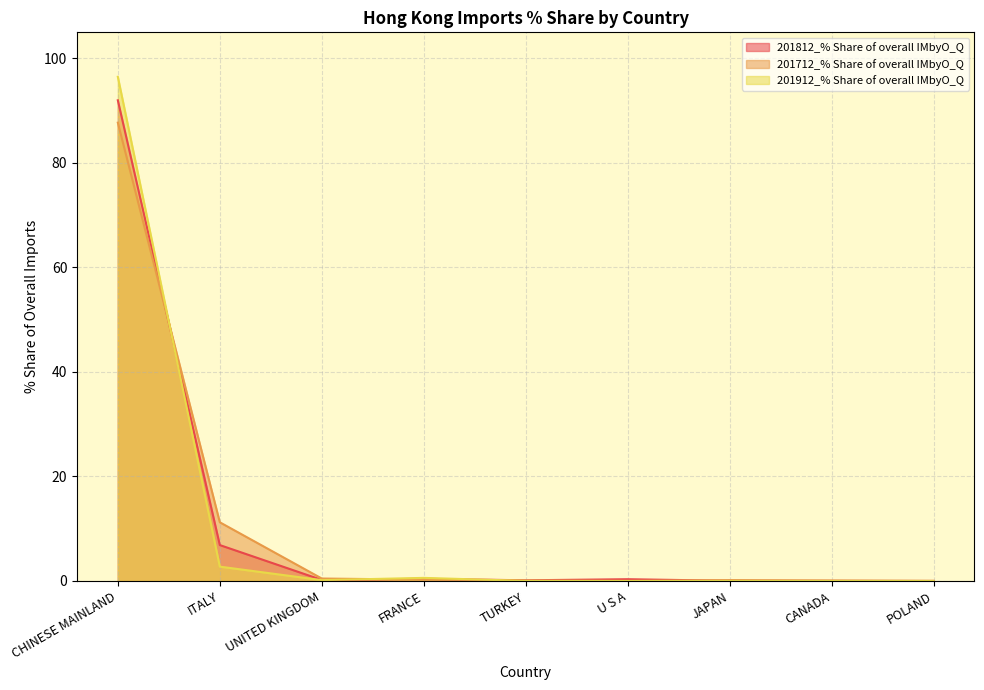

Rank the series by their maximum value, from highest to lowest.

201912_% Share of overall IMbyO_Q, 201812_% Share of overall IMbyO_Q, 201712_% Share of overall IMbyO_Q